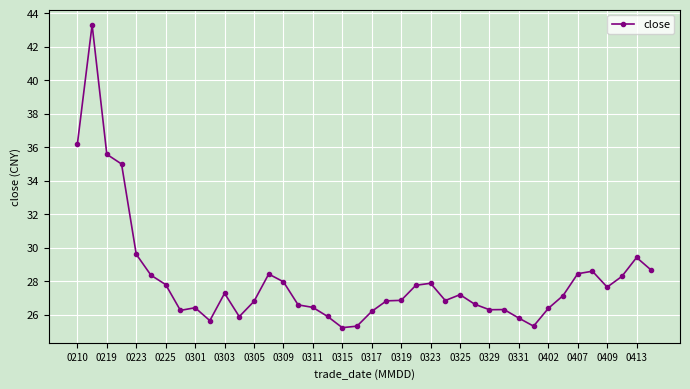

What is the greatest value displayed?

43.3